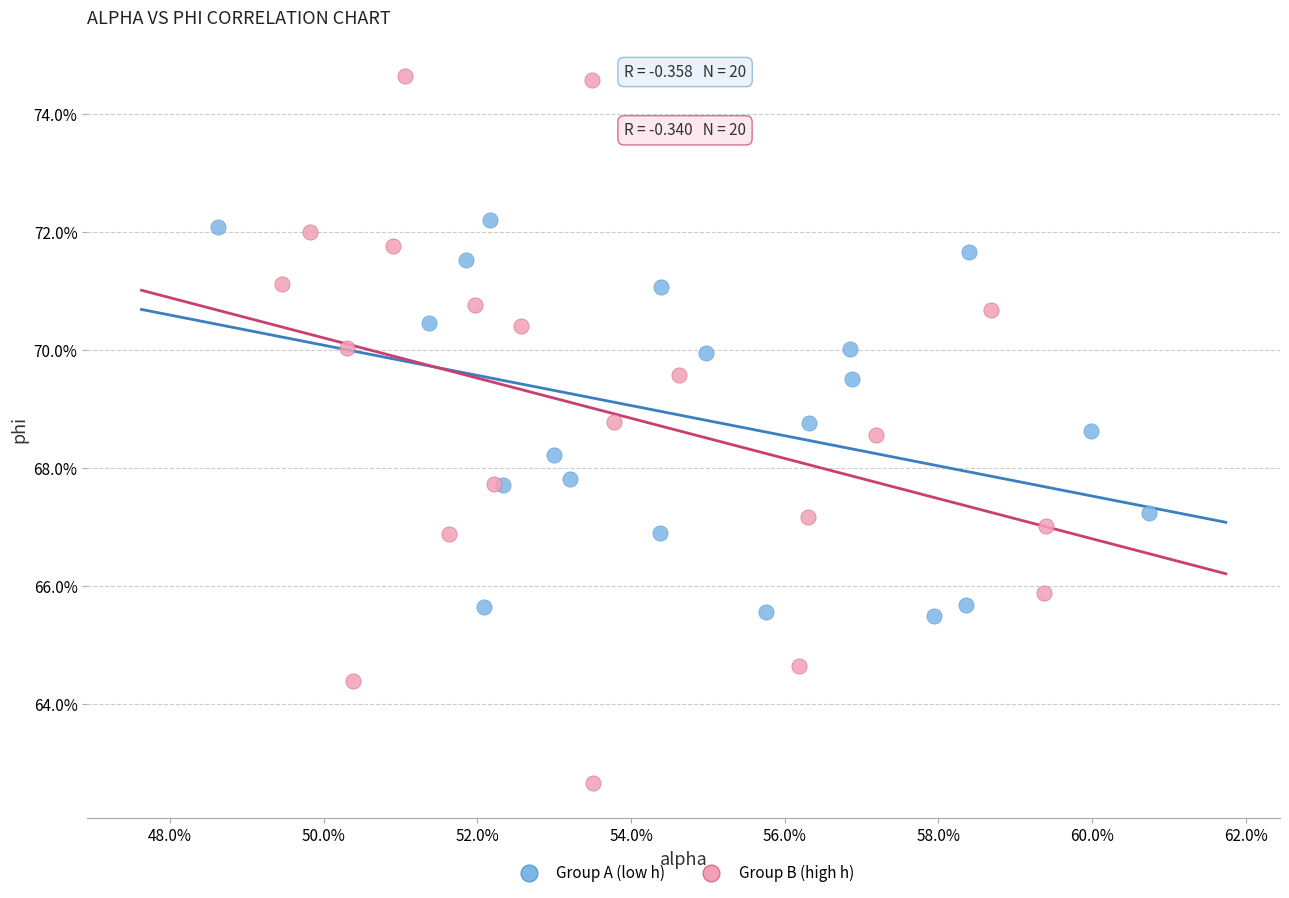

What are all the series names shown in the legend?

Group A (low h), Group B (high h)